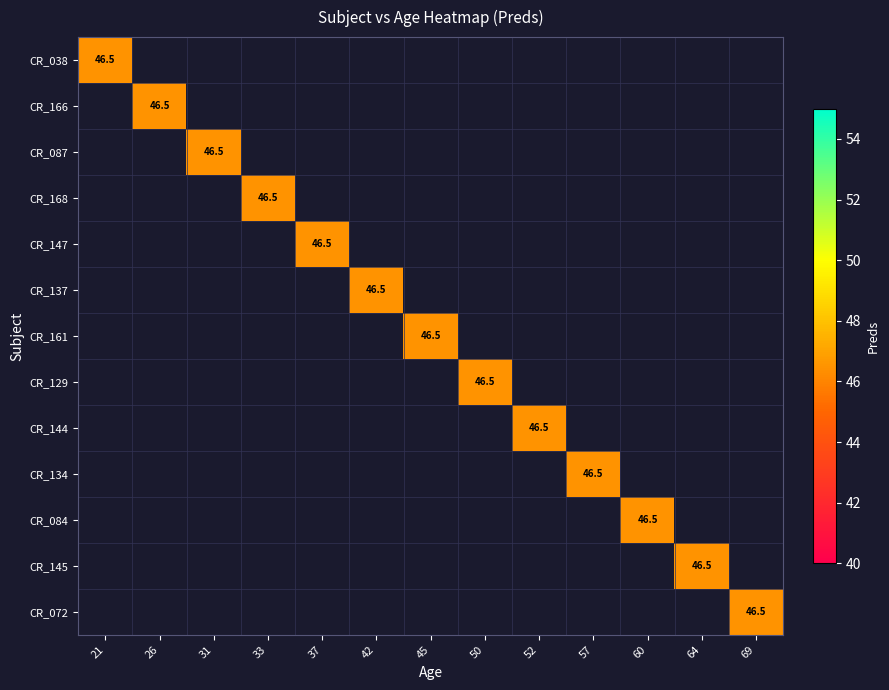

Reading left to right, what are all the values shown in this chart?

CR_087: 31.0	46.5
CR_084: 60.0	46.5
CR_168: 33.0	46.5
CR_166: 26.0	46.5
CR_161: 45.0	46.5
CR_072: 69.0	46.5
CR_147: 37.0	46.5
CR_145: 64.0	46.5
CR_144: 52.0	46.5
CR_137: 42.0	46.5
CR_134: 57.0	46.5
CR_129: 50.0	46.5
CR_038: 21.0	46.5